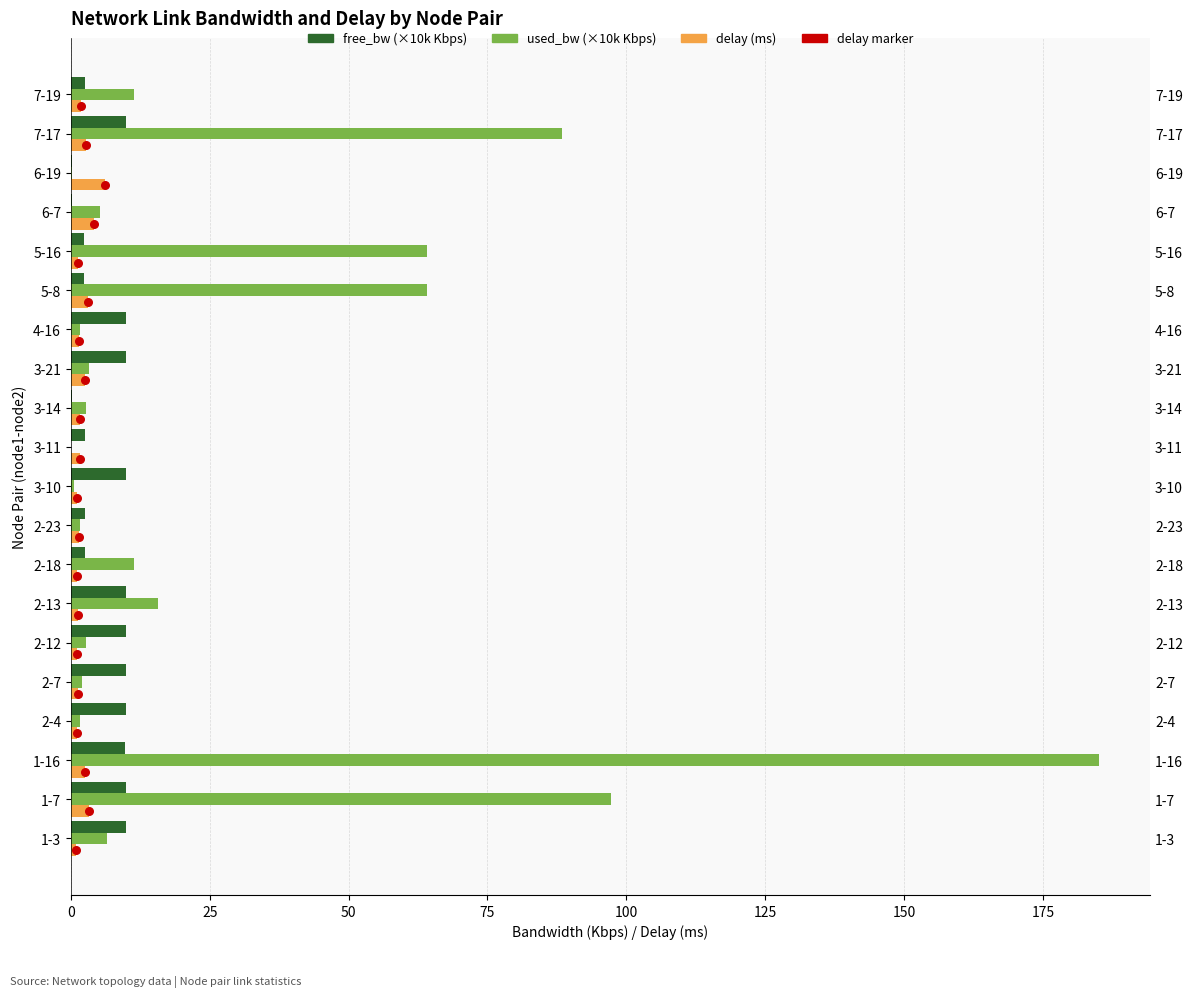

Is the value of delay (ms) at 3-21 greater than the value of free_bw (×10k Kbps) at 3-21?

No